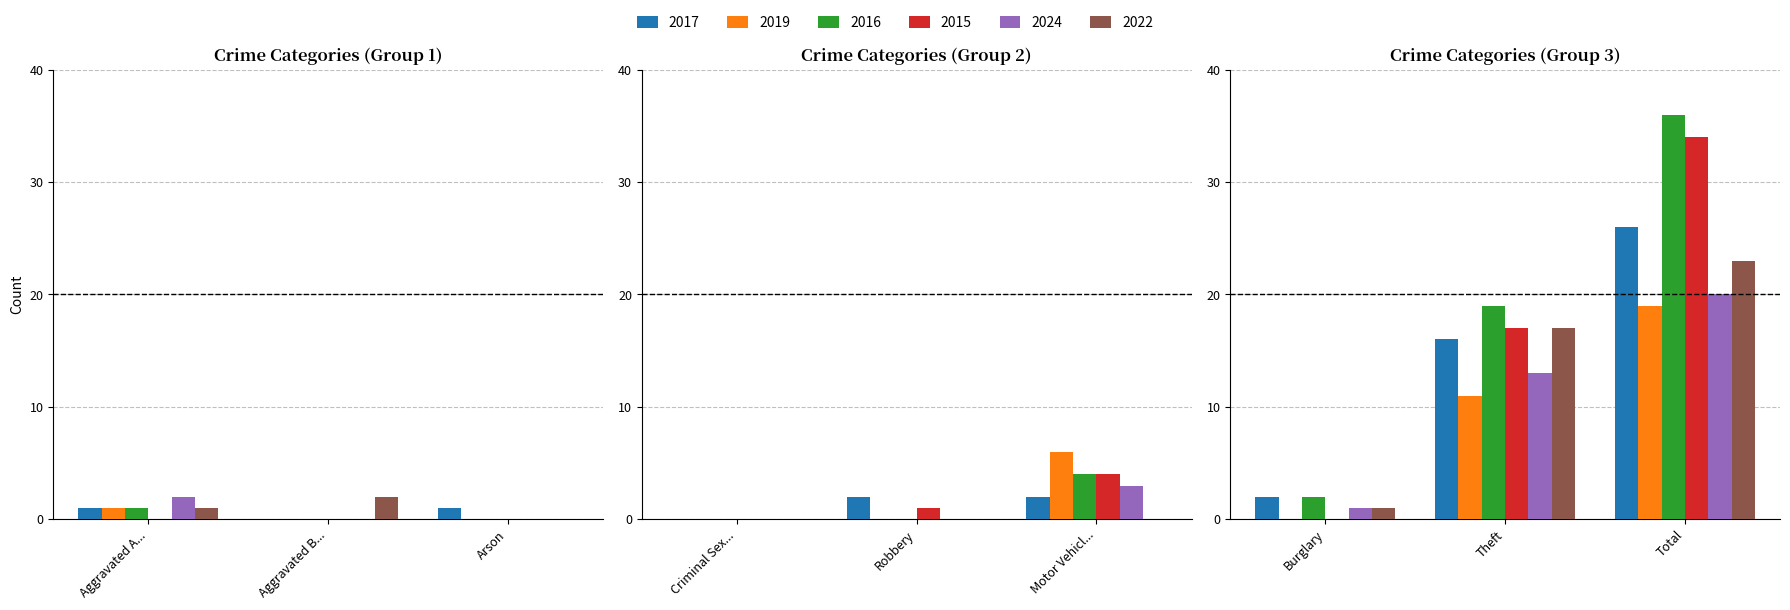

What is the value of the 2016 bar at the 1st from the left?

1